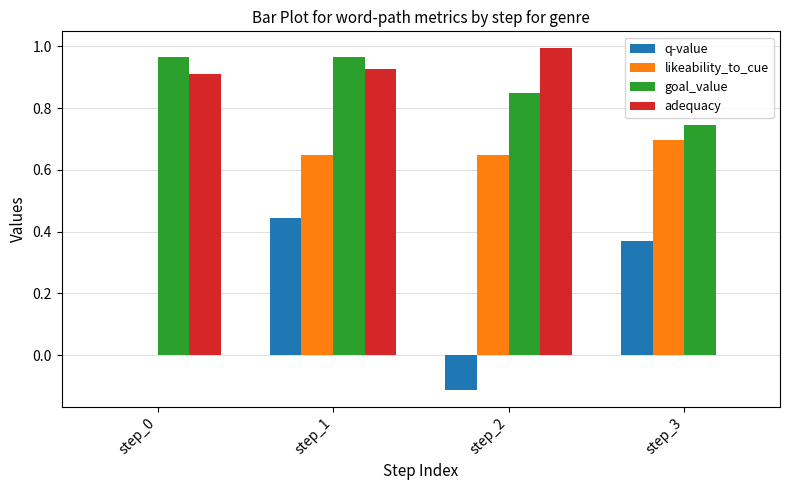

Count the goal_value values in the range 0 to 1.

4